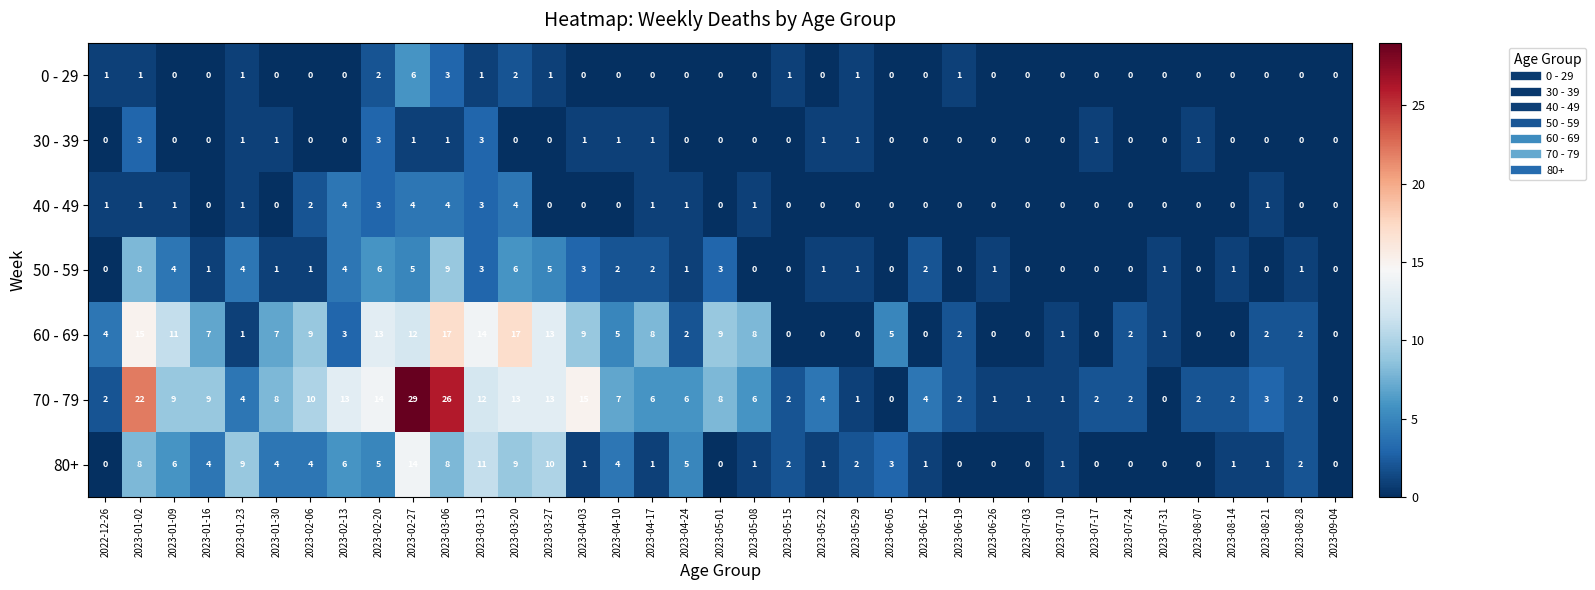

How many distinct data groups are displayed?

7